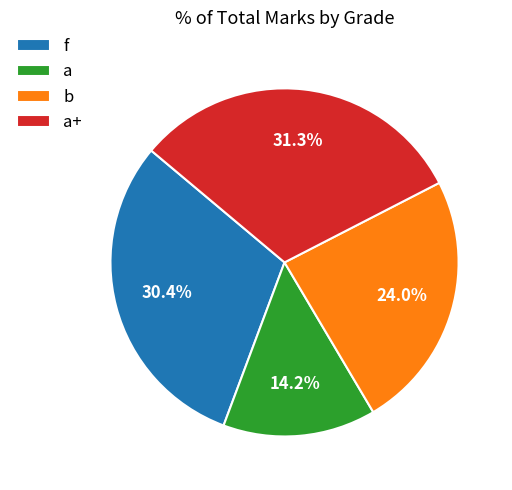

Between a and b, which is larger?

b